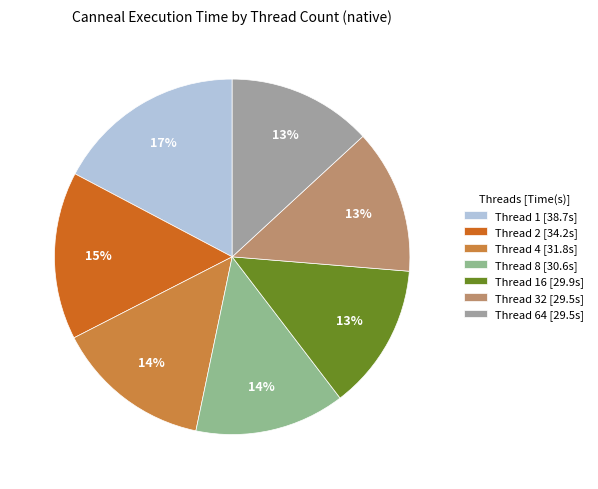

Which slice is the largest?

Thread 1 [38.7s]